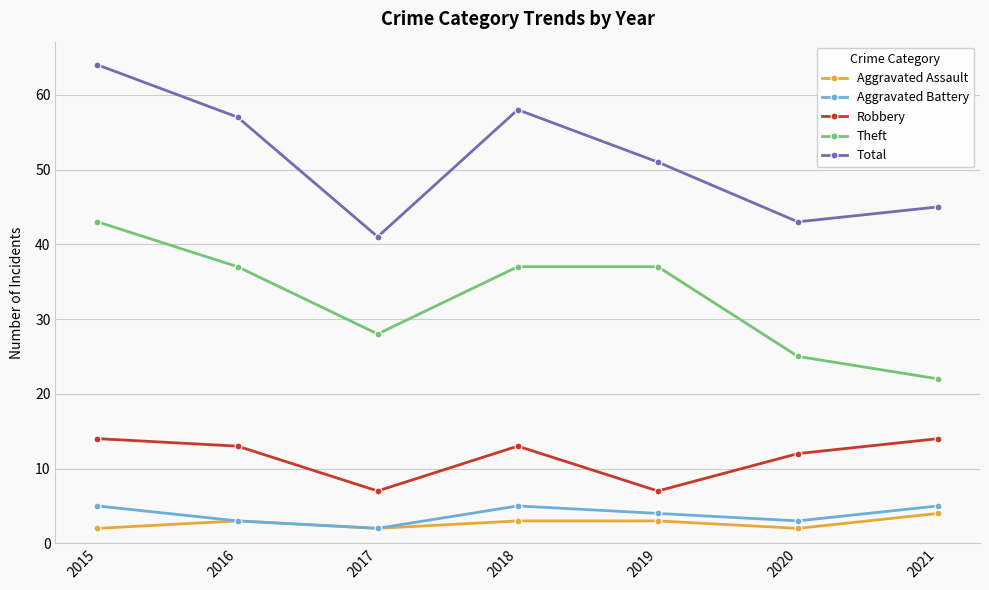

Reading left to right, transcribe all the data shown in this chart.

Aggravated Assault: 2	3	2	3	3	2	4
Aggravated Battery: 5	3	2	5	4	3	5
Robbery: 14	13	7	13	7	12	14
Theft: 43	37	28	37	37	25	22
Total: 64	57	41	58	51	43	45